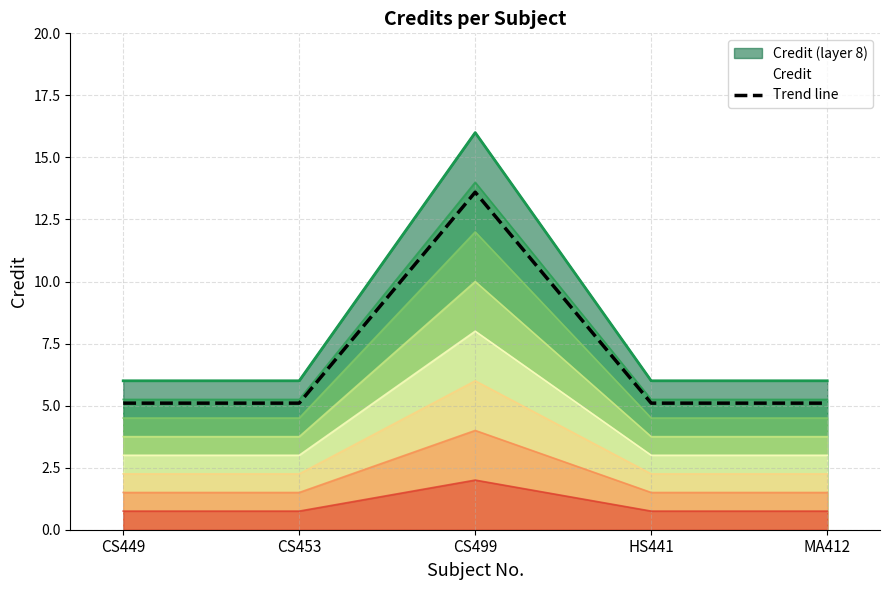

The value at CS453 is 5.1. True or false?

True